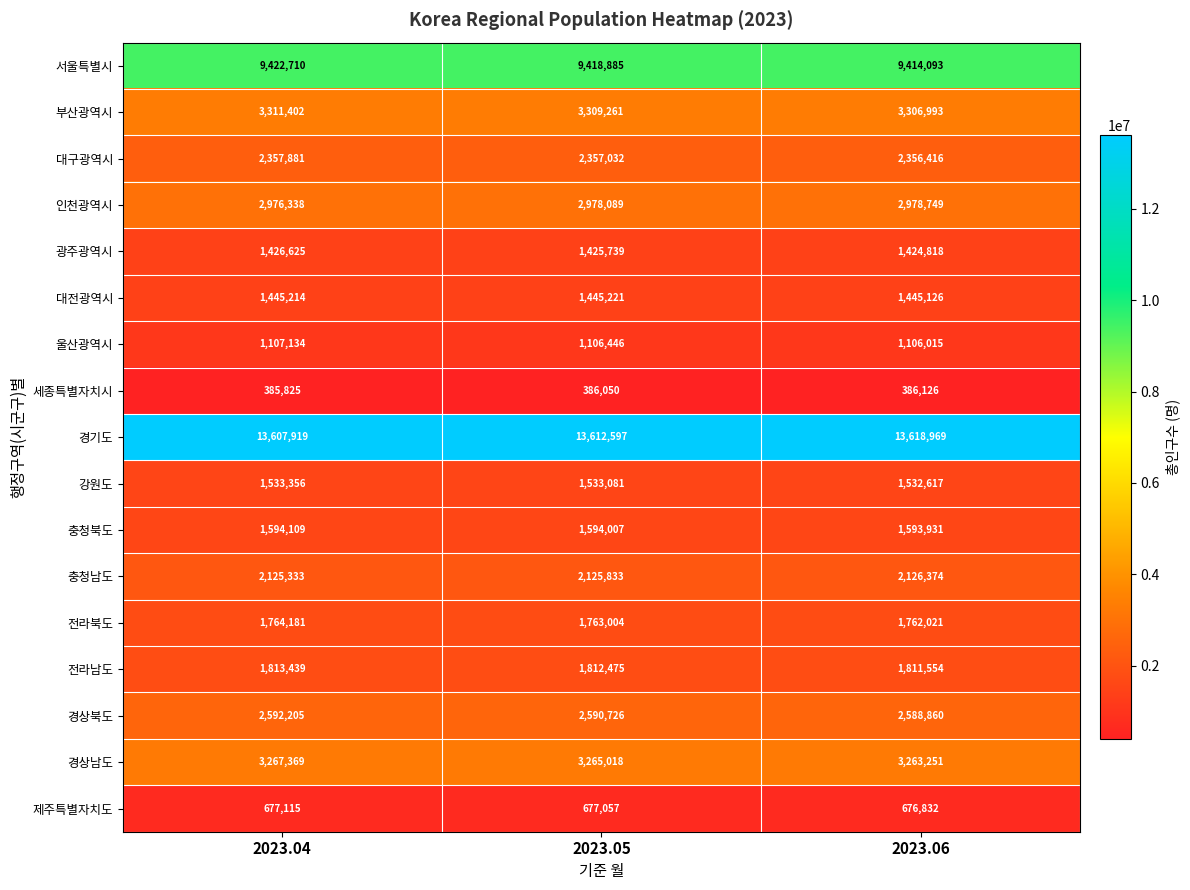

Which series has the largest total across all categories?

경기도